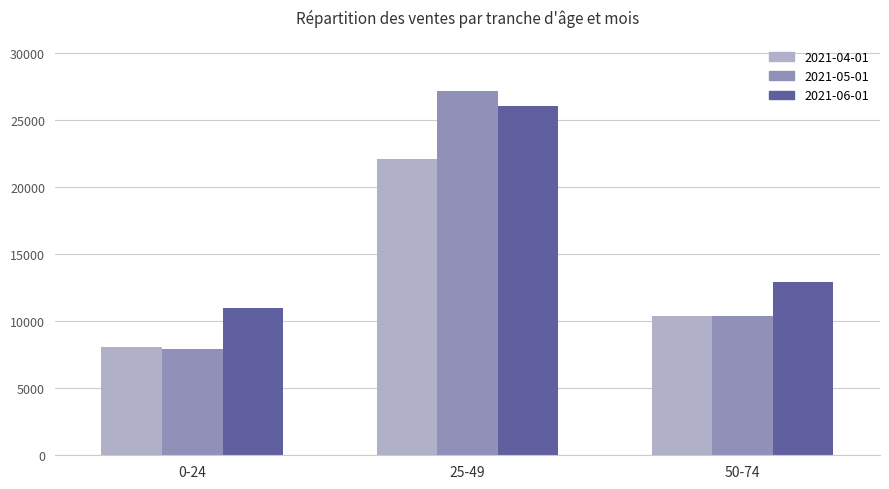

How many values in the 2021-06-01 series are below 12900?

1